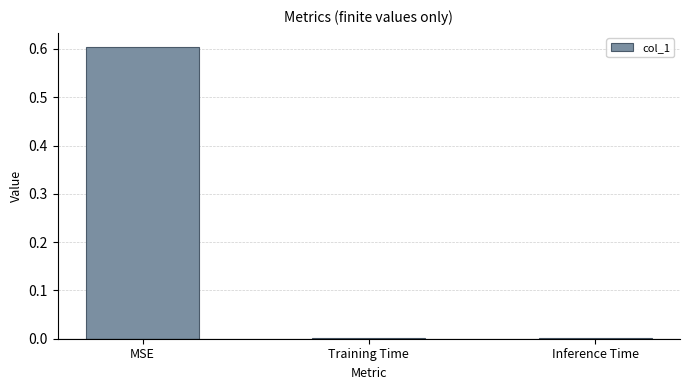

What is the label of the 2nd bar from the left?

Training Time